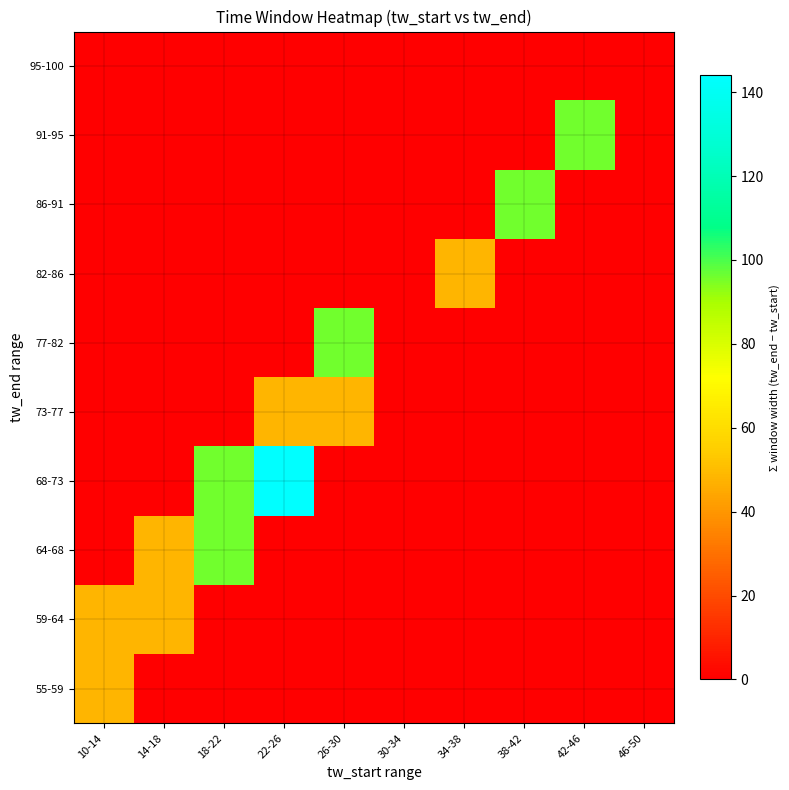

What is the difference between the highest and lowest values at 38-42?

96